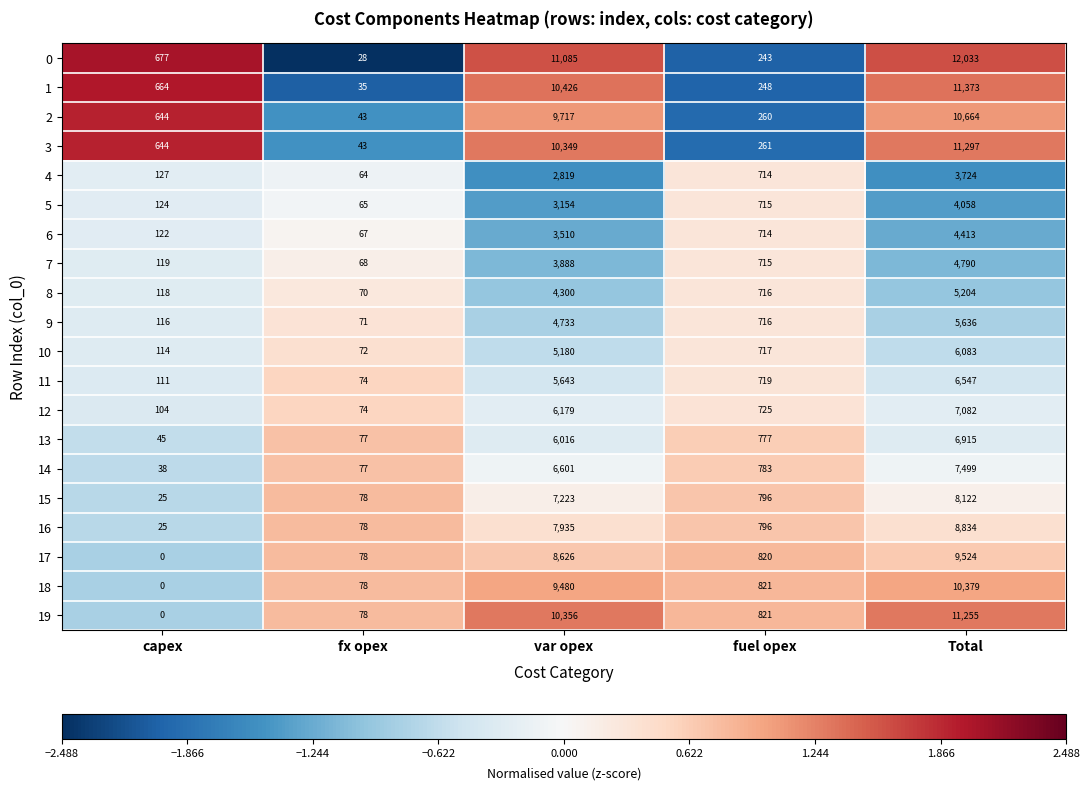

How many data points does each series have?

5